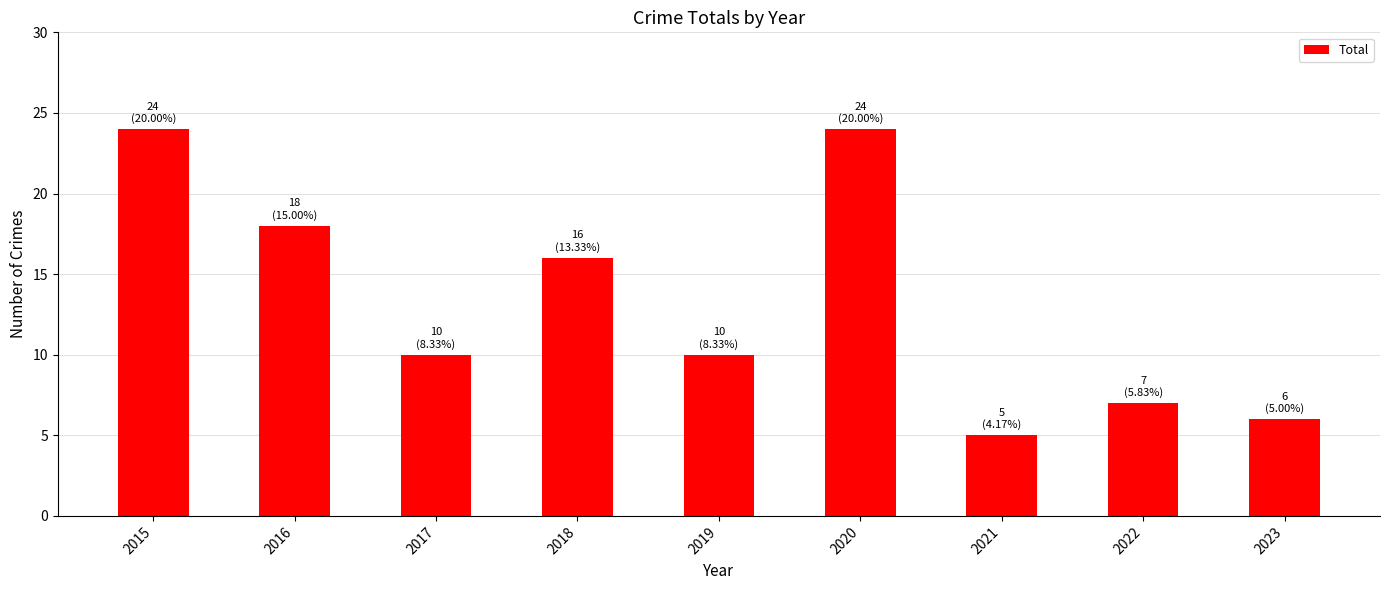

Is it true that the value at 2018 is 4?

False